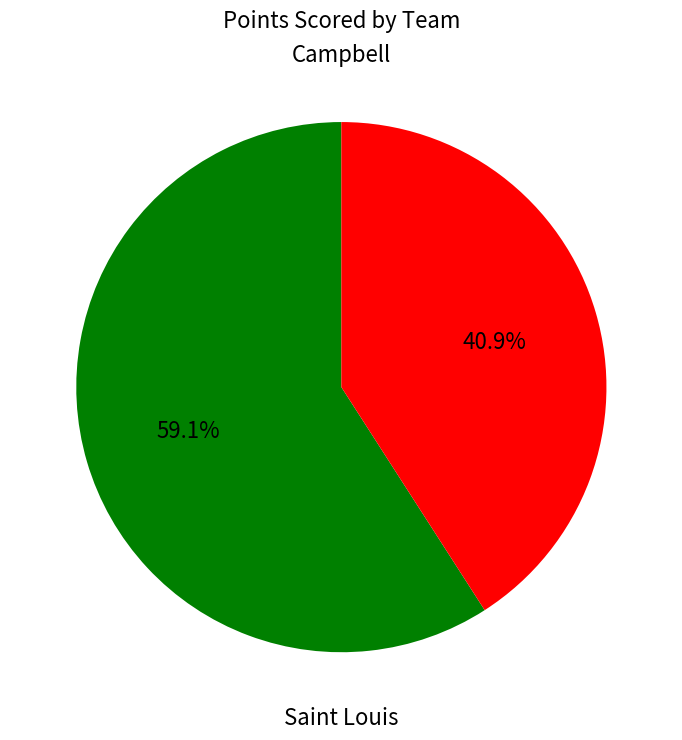

How many segments does this pie chart have?

2